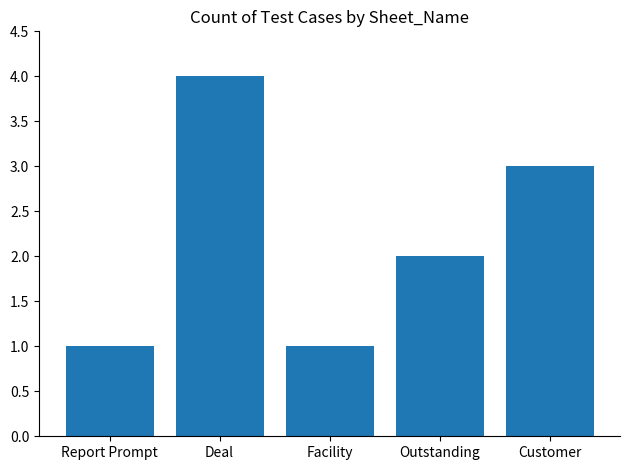

What is the change in value from Report Prompt to Outstanding?

+1